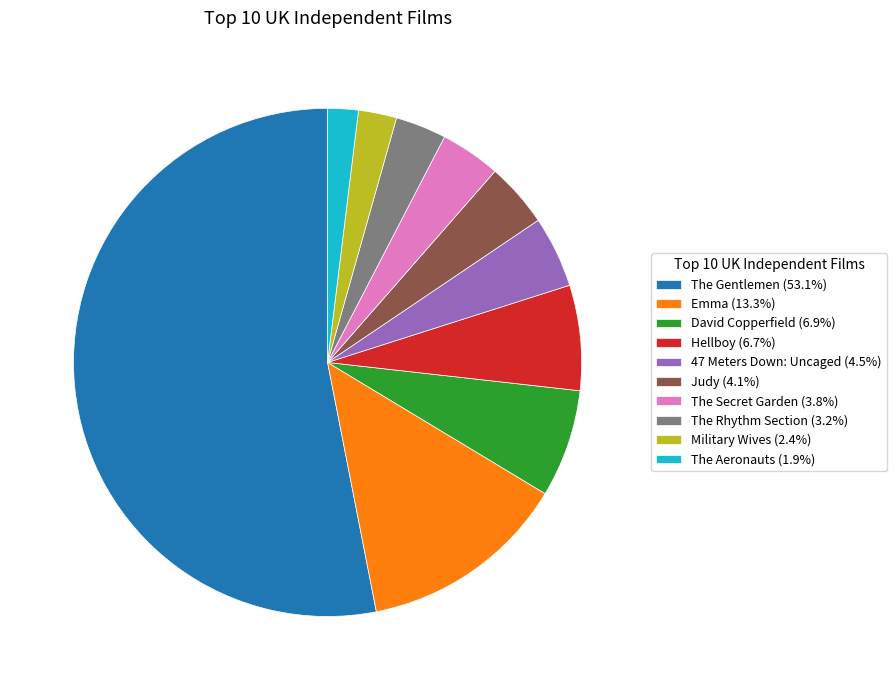

Which category has the biggest portion of the pie?

The Gentlemen